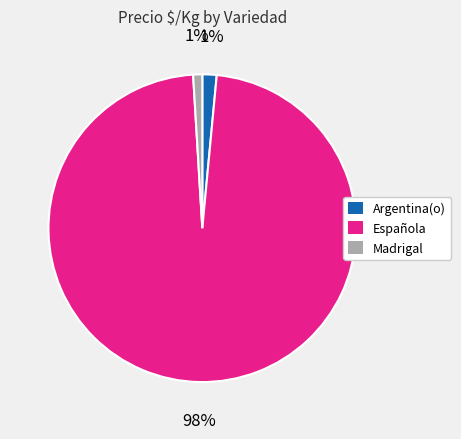

Is there a majority slice in this chart?

Yes